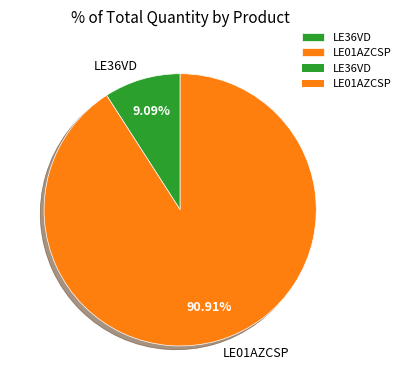

To the nearest percent, what is the difference between the LE01AZCSP and LE36VD slice percentages?

82%